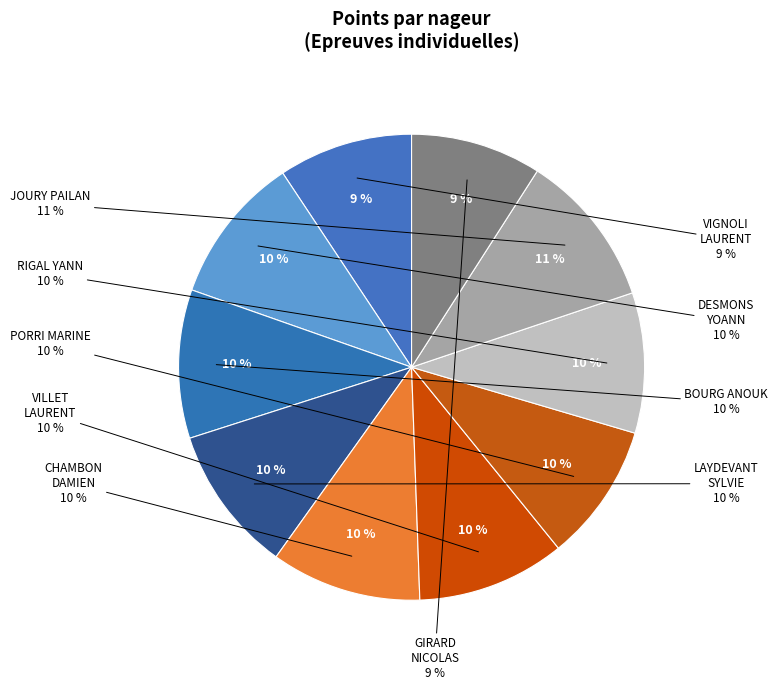

How many slices are in this pie chart?

10